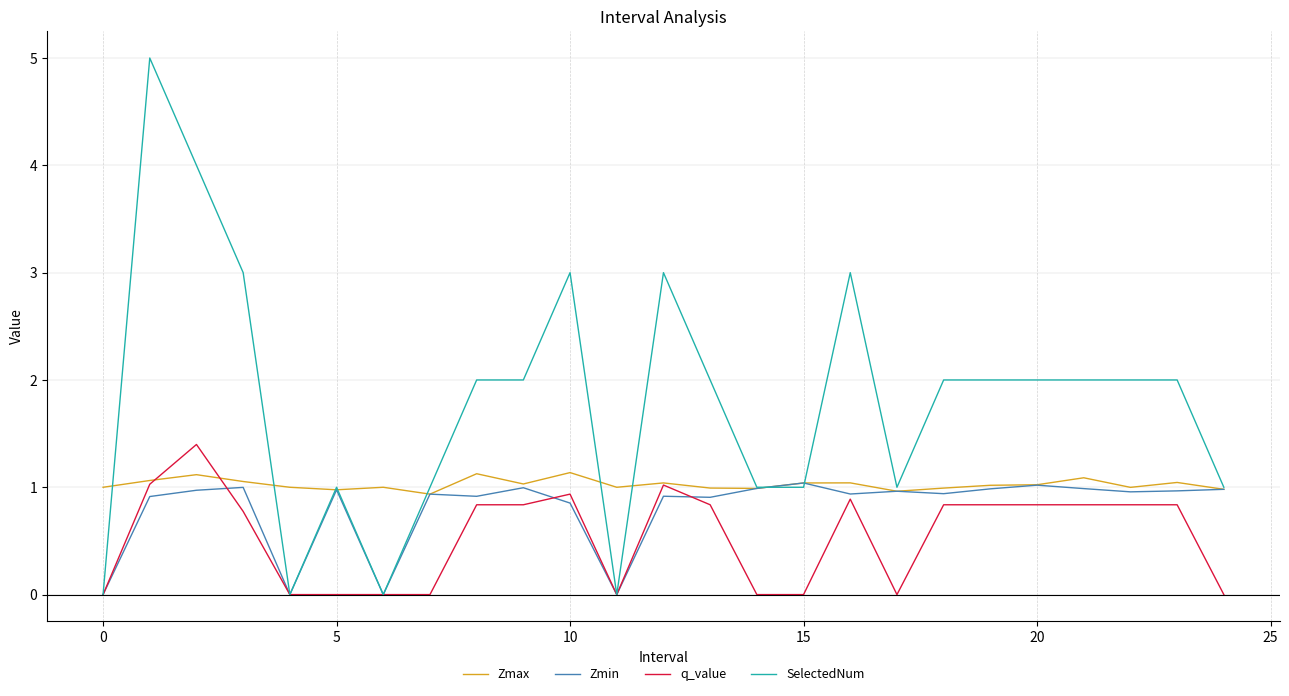

What is the sum of all Zmax values?

25.7